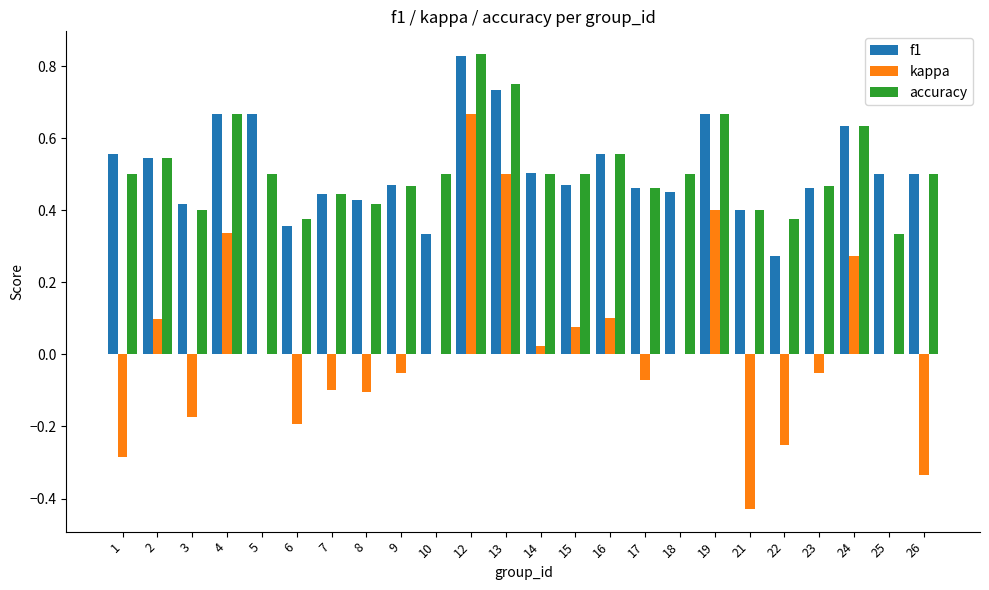

Which label corresponds to the largest value in the chart?

12